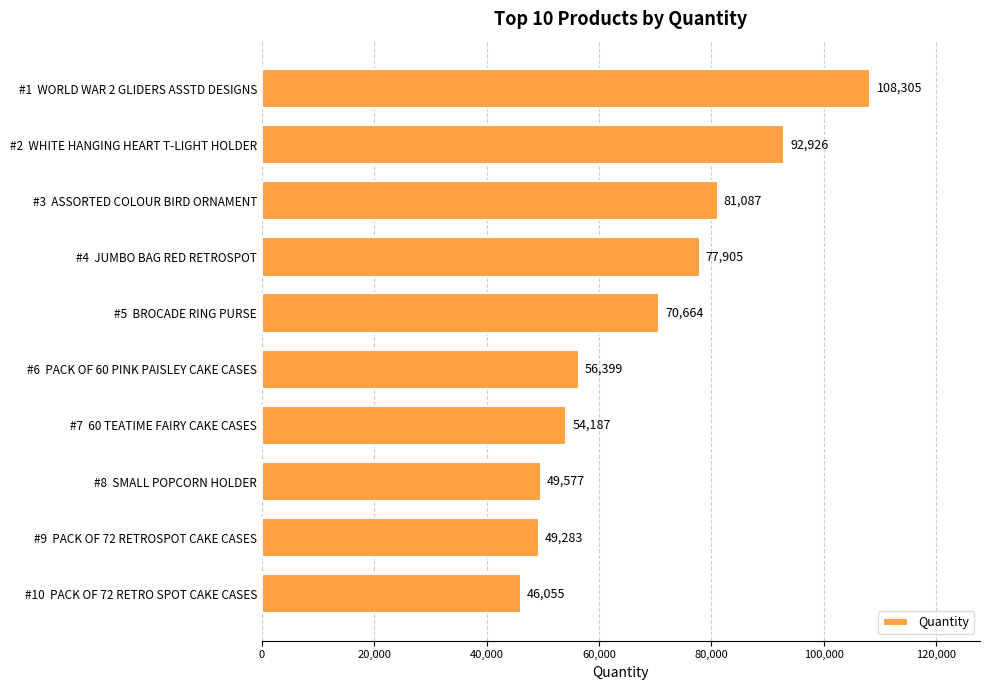

What is the maximum value shown in the chart?

108305